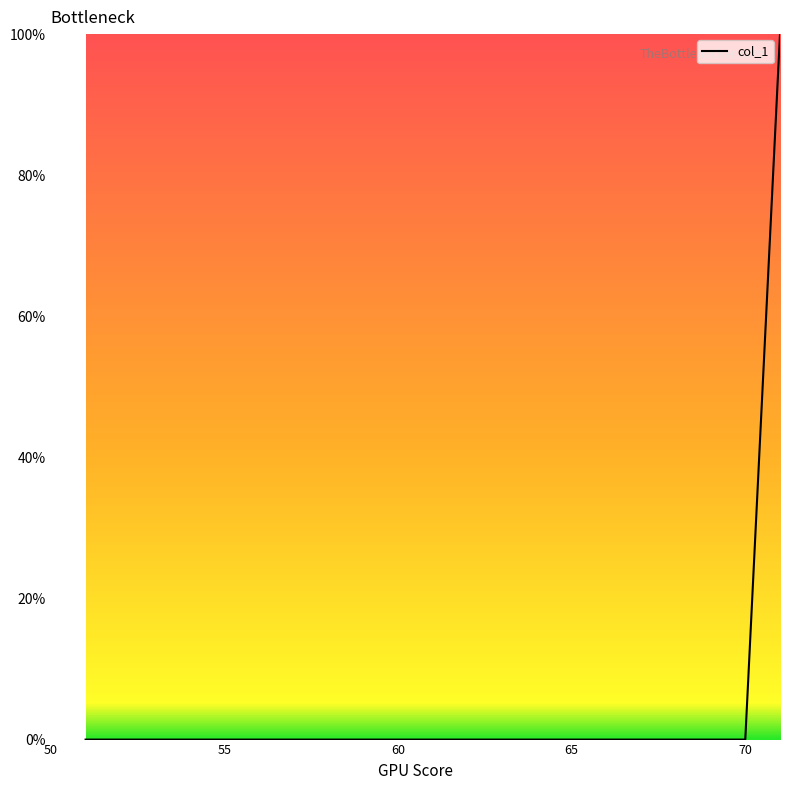

What is the difference between the maximum and minimum values?

100